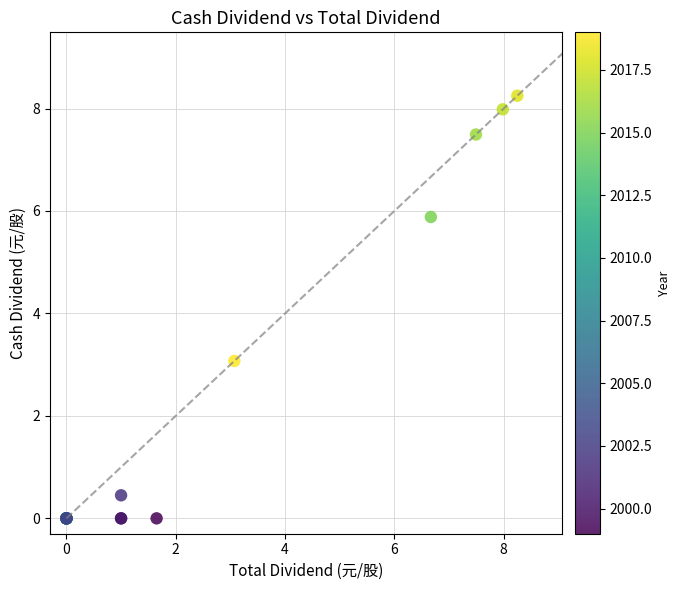

What Y value in the scatter plot is closest to 4?

3.1